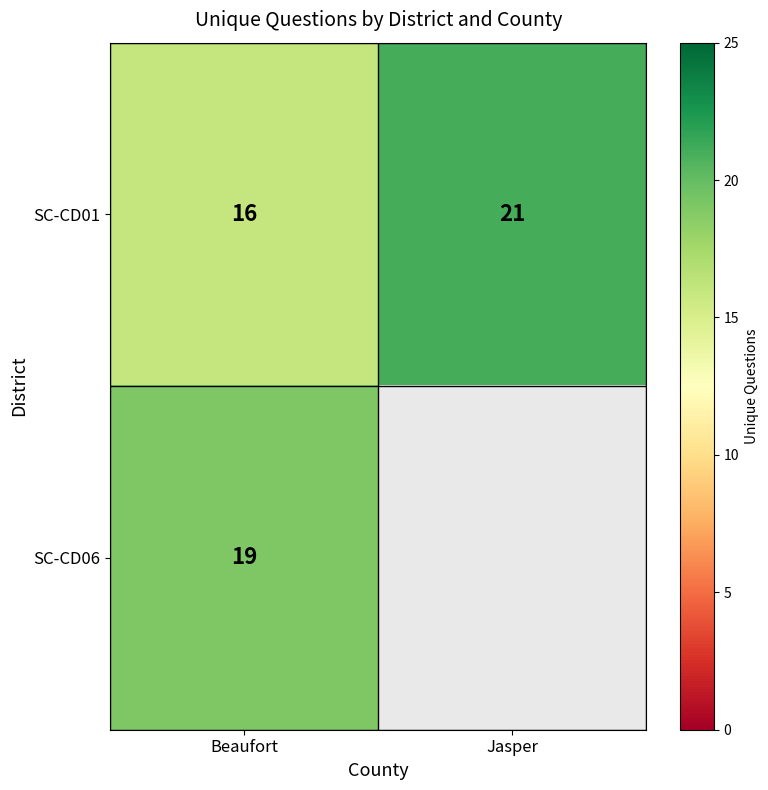

The SC-CD06 series shows 19 at Beaufort. True or false?

True